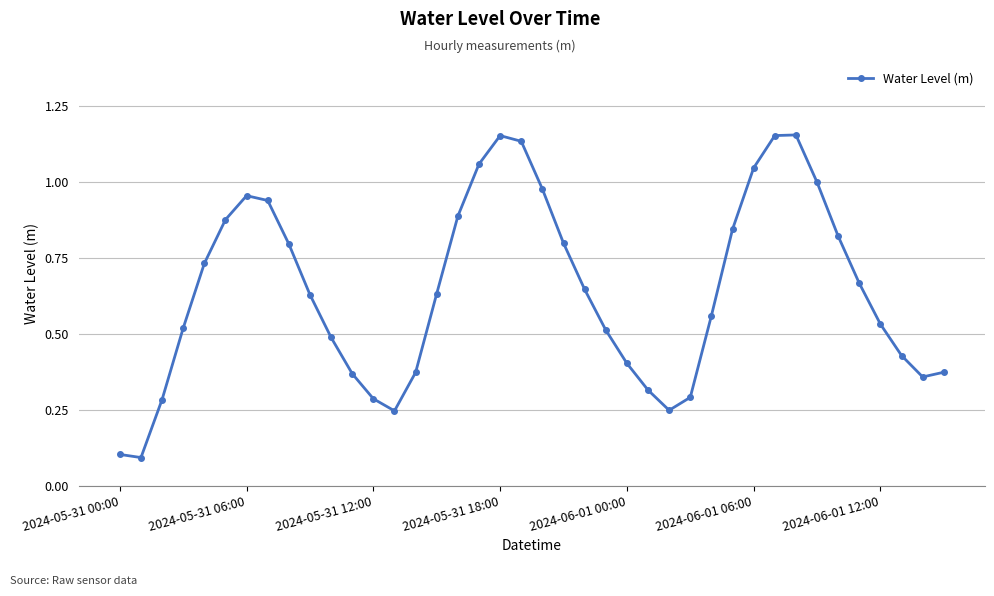

How many interior local peaks (higher than both neighbors) does the data have?

3